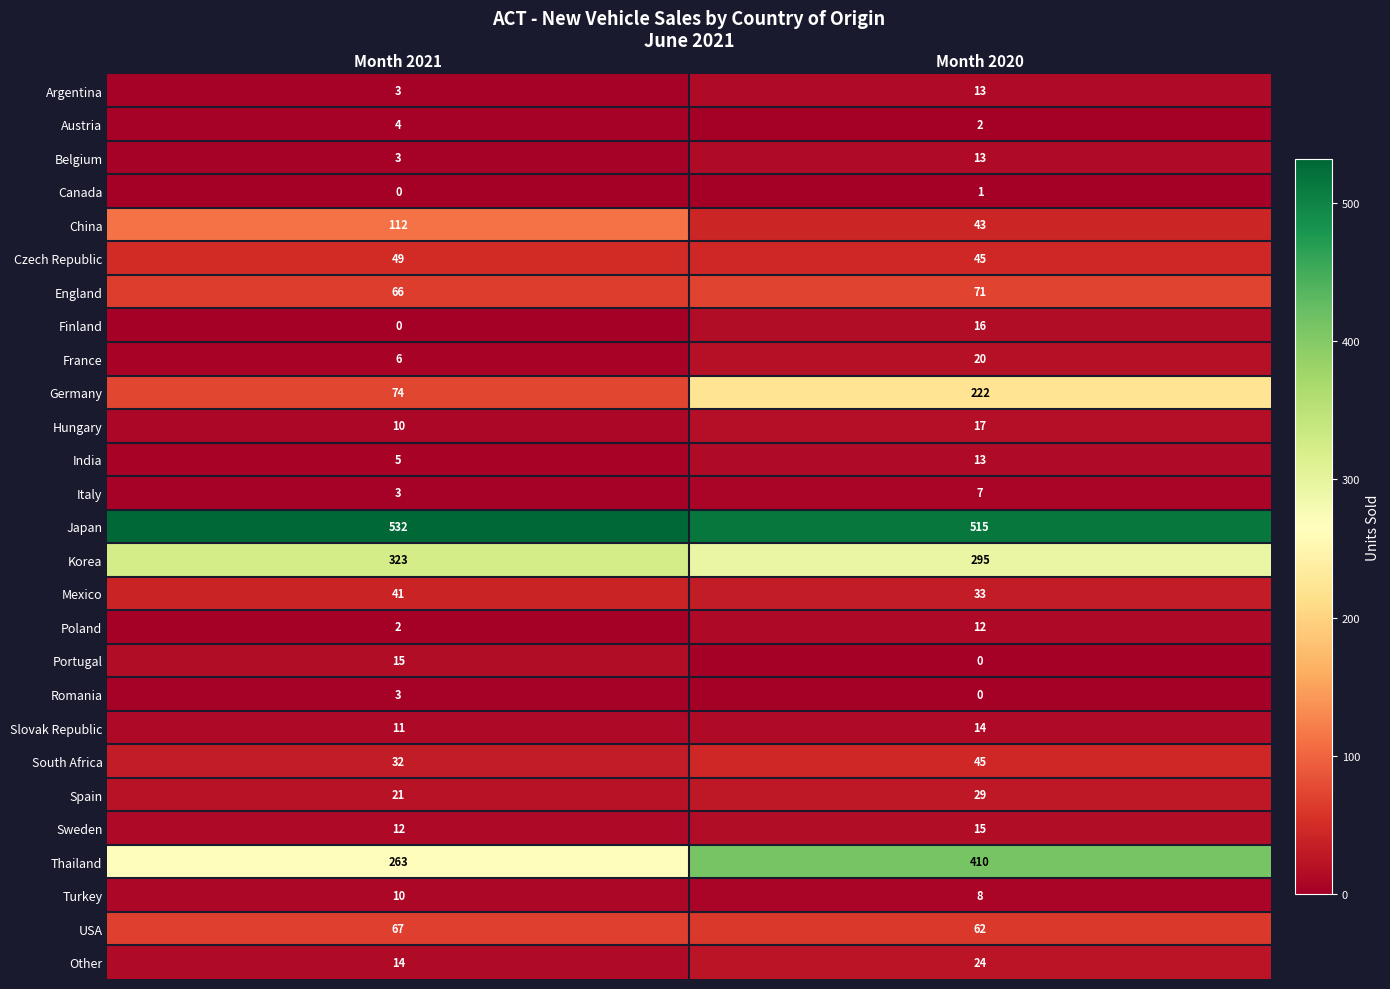

Between Month 2021 and Month 2020, which series saw the biggest shift?

Germany